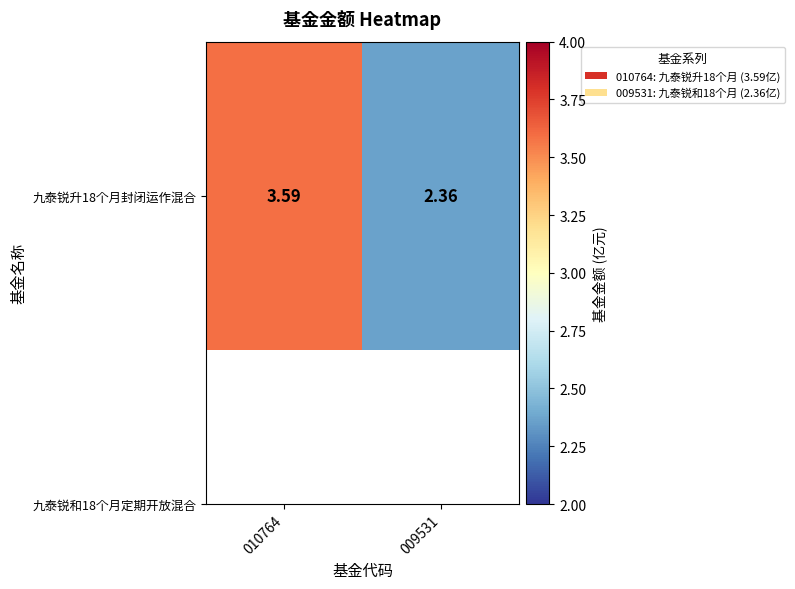

What is the change in value from 010764 to 009531?

-1.2